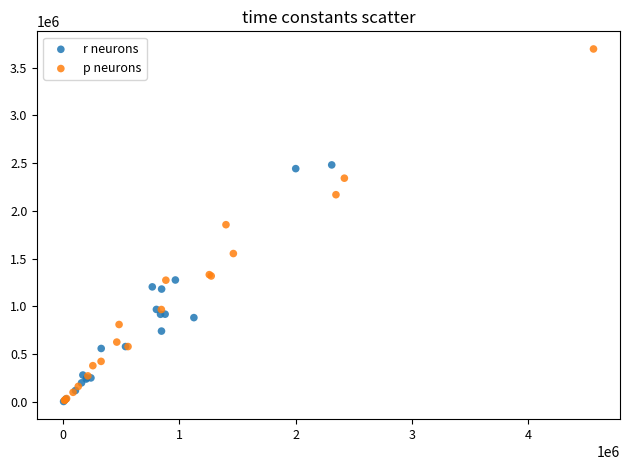

Which series has the largest Y range (max minus min)?

p neurons